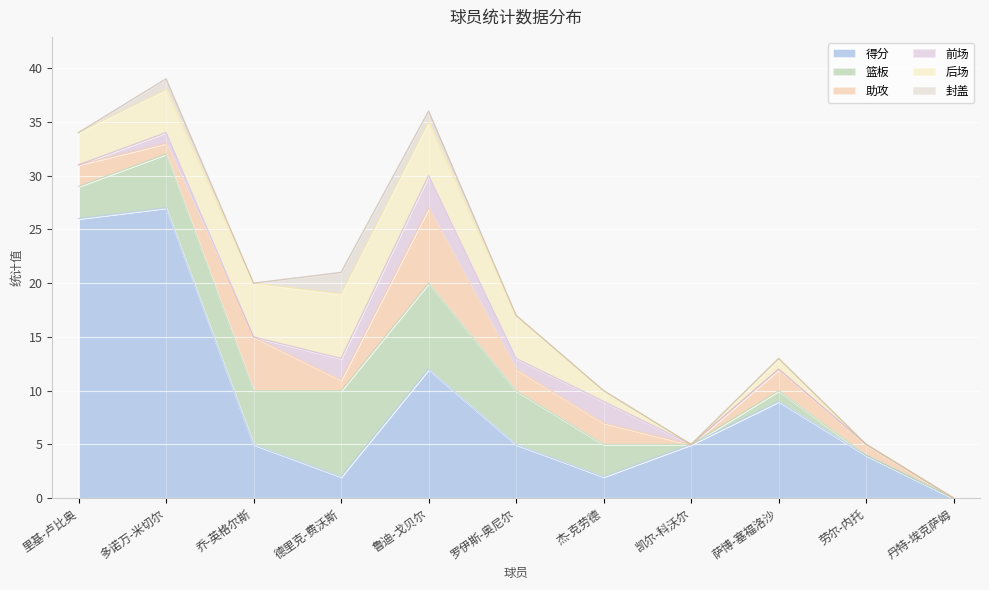

How many values in the 后场 series exceed 3?

5